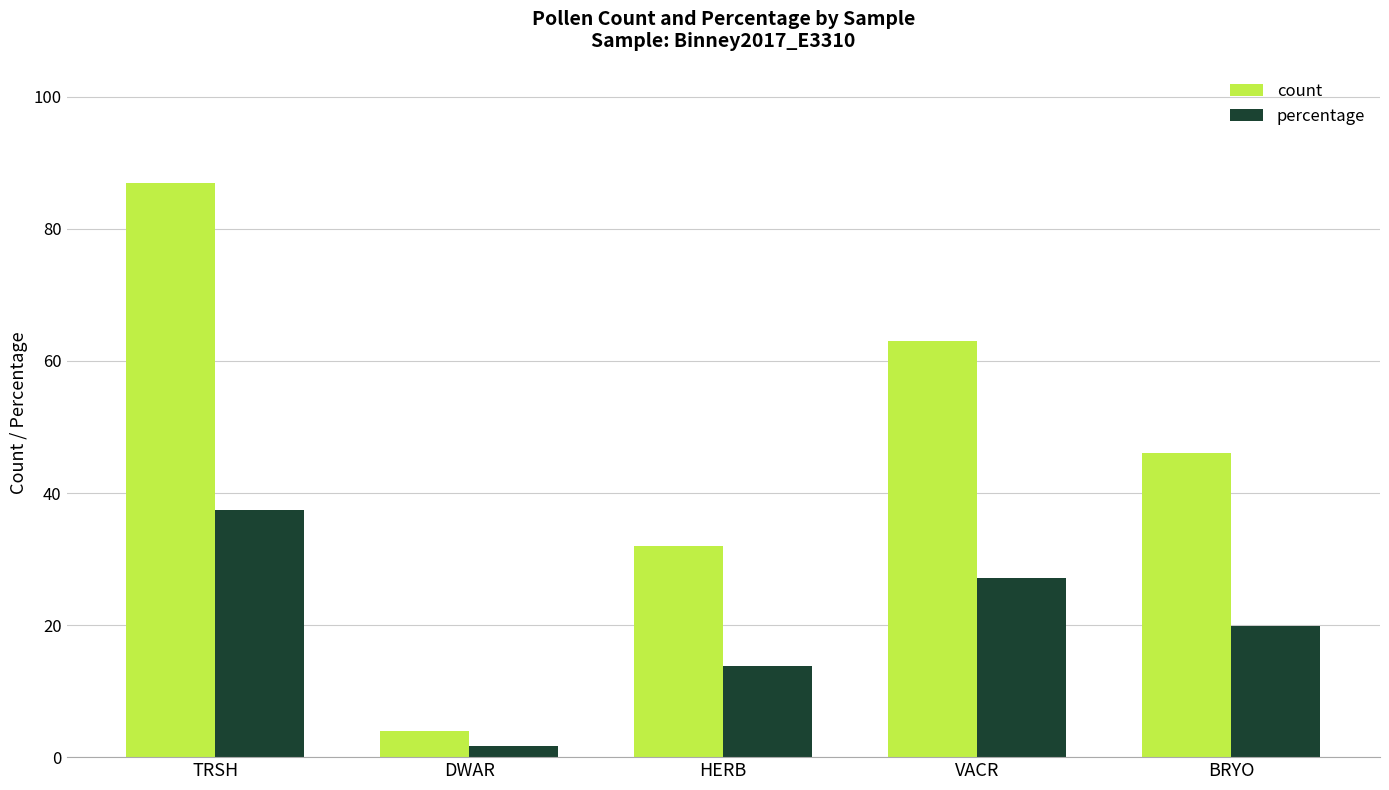

Is it true that count equals 67.0 at BRYO?

False